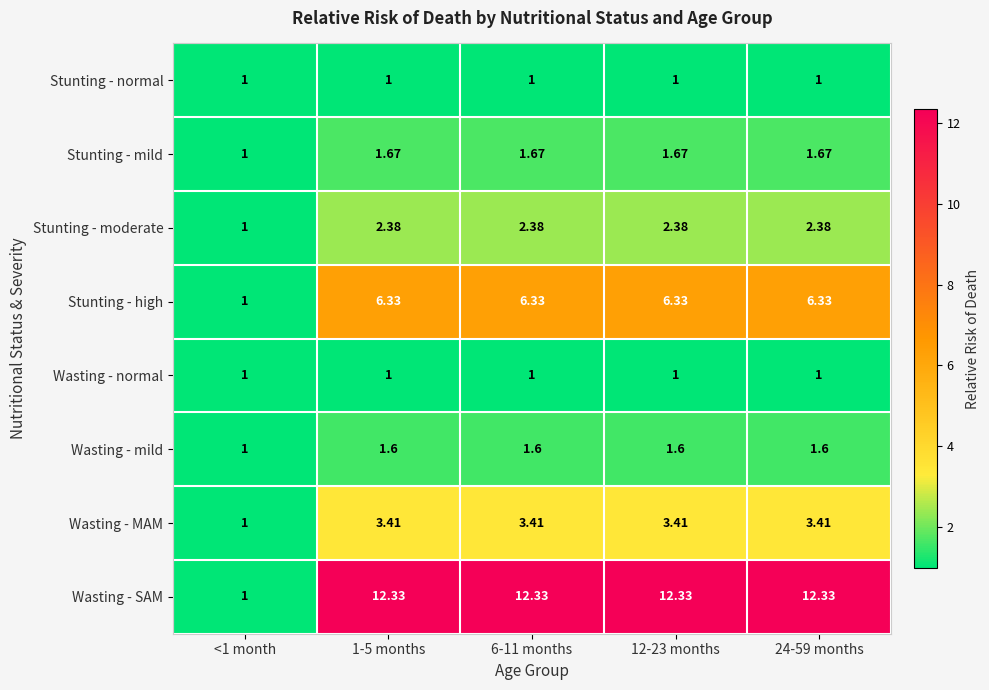

Is the value of Stunting - moderate at <1 month greater than the value of Stunting - mild at 6-11 months?

No